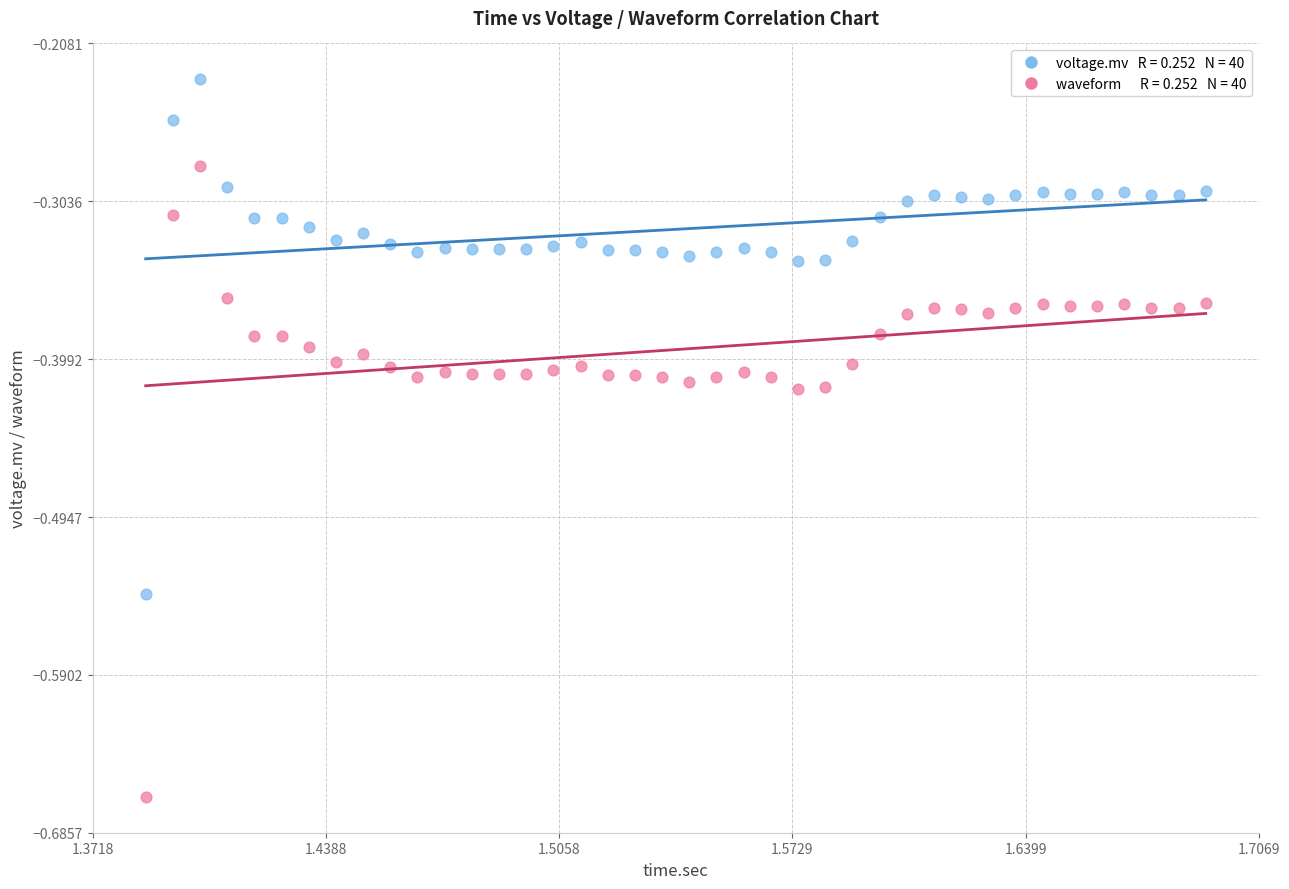

Across all data points, what is the range of X values (max minus min)?

0.3